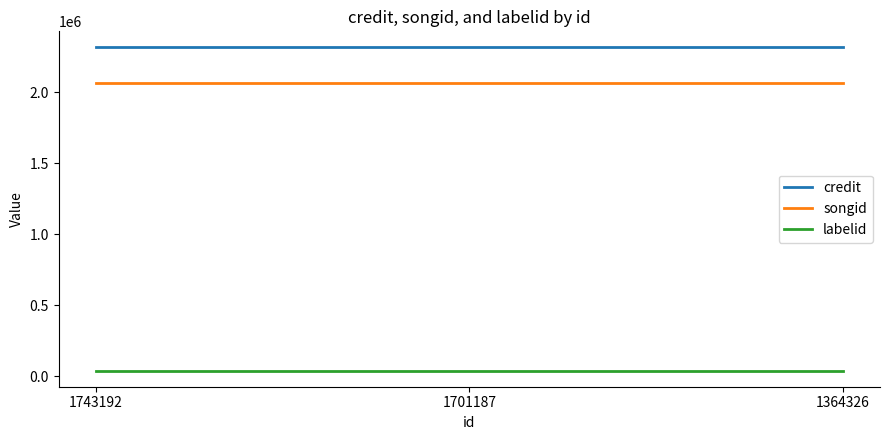

Reading left to right, list all the values displayed in this chart.

credit: 1743192=2317120	1701187=2317120	1364326=2317120
songid: 1743192=2066988	1701187=2066988	1364326=2066988
labelid: 1743192=40647	1701187=40647	1364326=40647